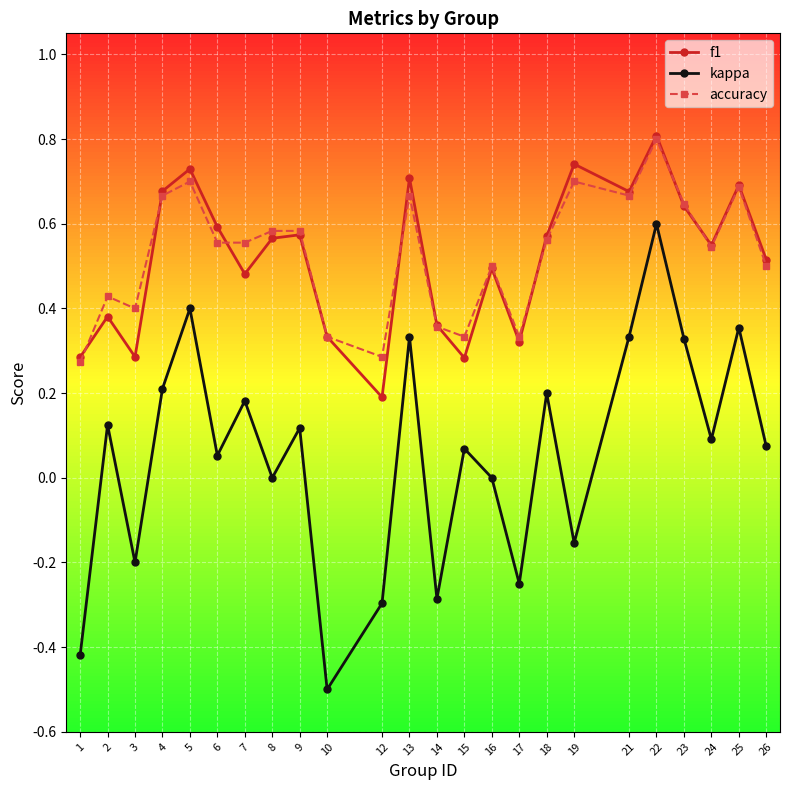

At which category does accuracy reach its first local peak?

2